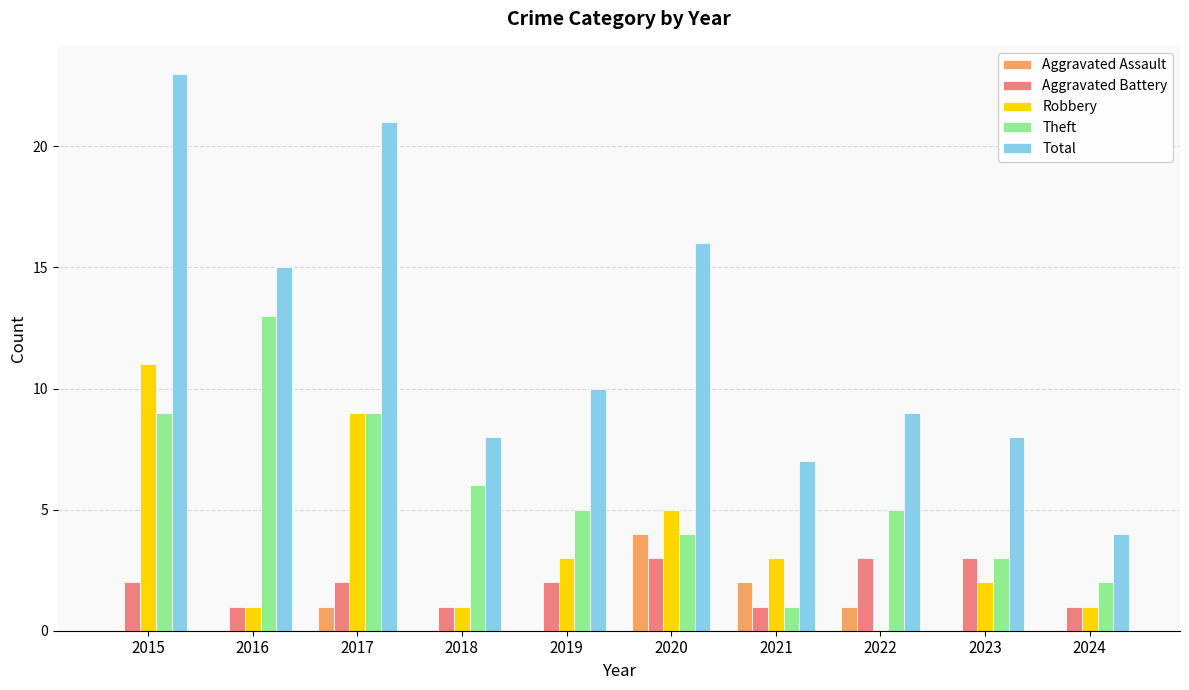

Are the bars grouped side by side (vs. stacked)?

Yes